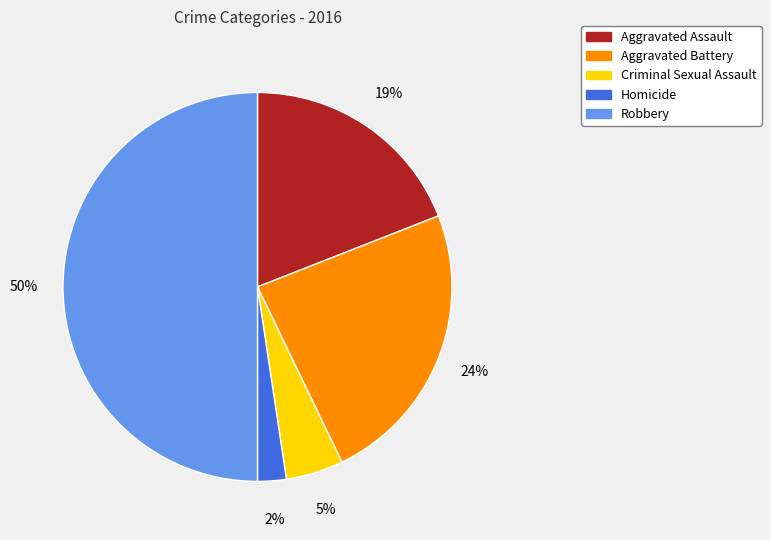

Count the number of slices in the pie.

5